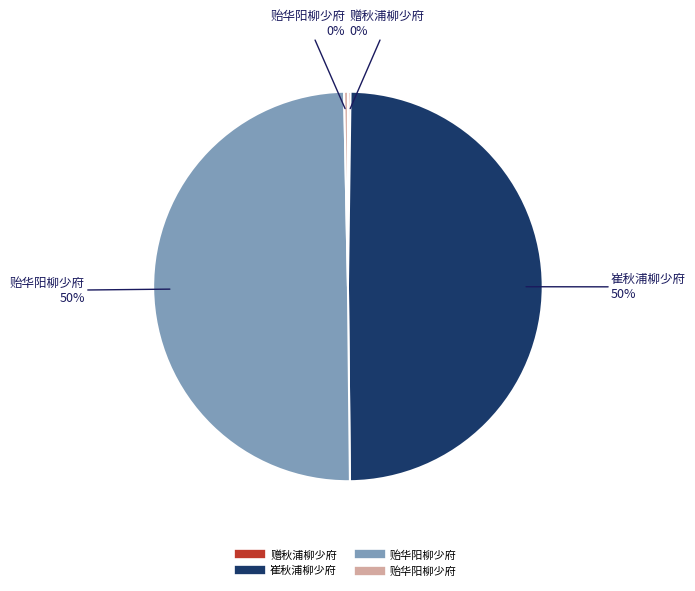

To the nearest percent, what is the average slice percentage?

25%